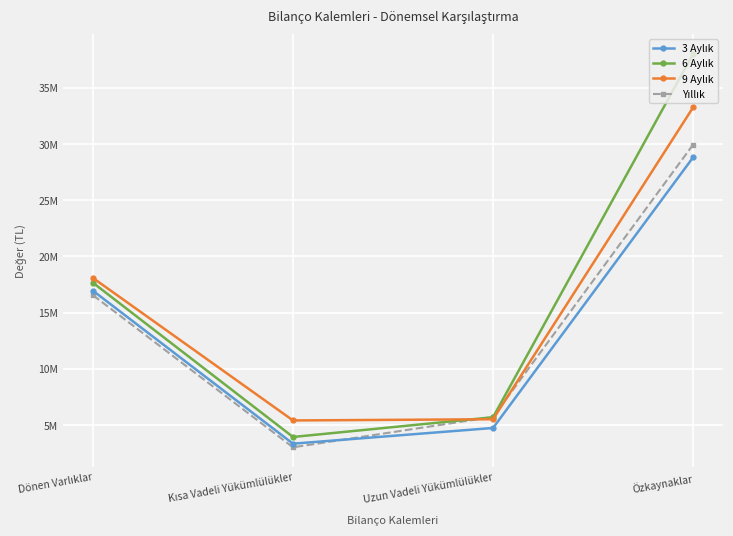

After their last crossing, which series has the higher values: 9 Aylık or 6 Aylık?

6 Aylık